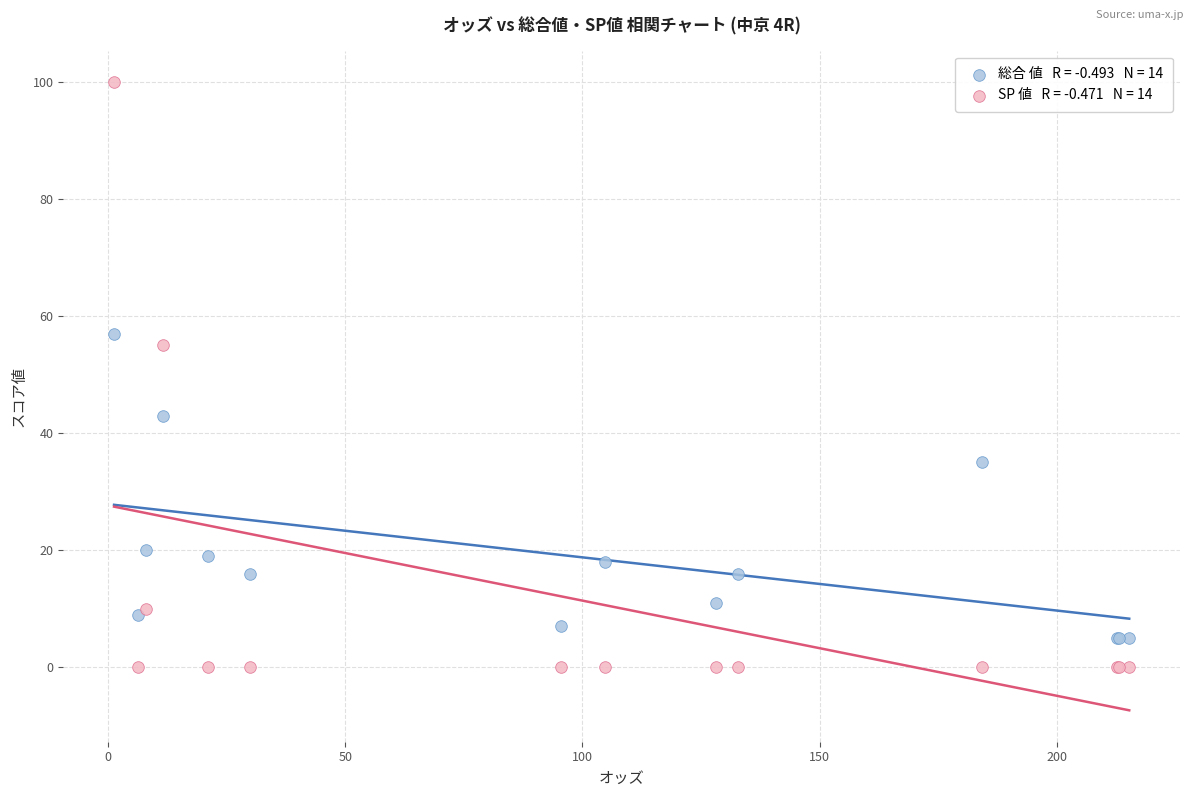

Across all series, what Y value is closest to 50?

55